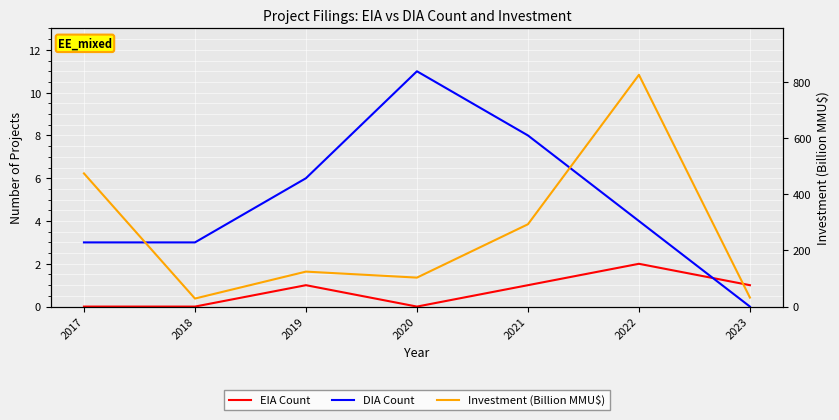

What is the difference between the highest and lowest values at 2019?

123.5